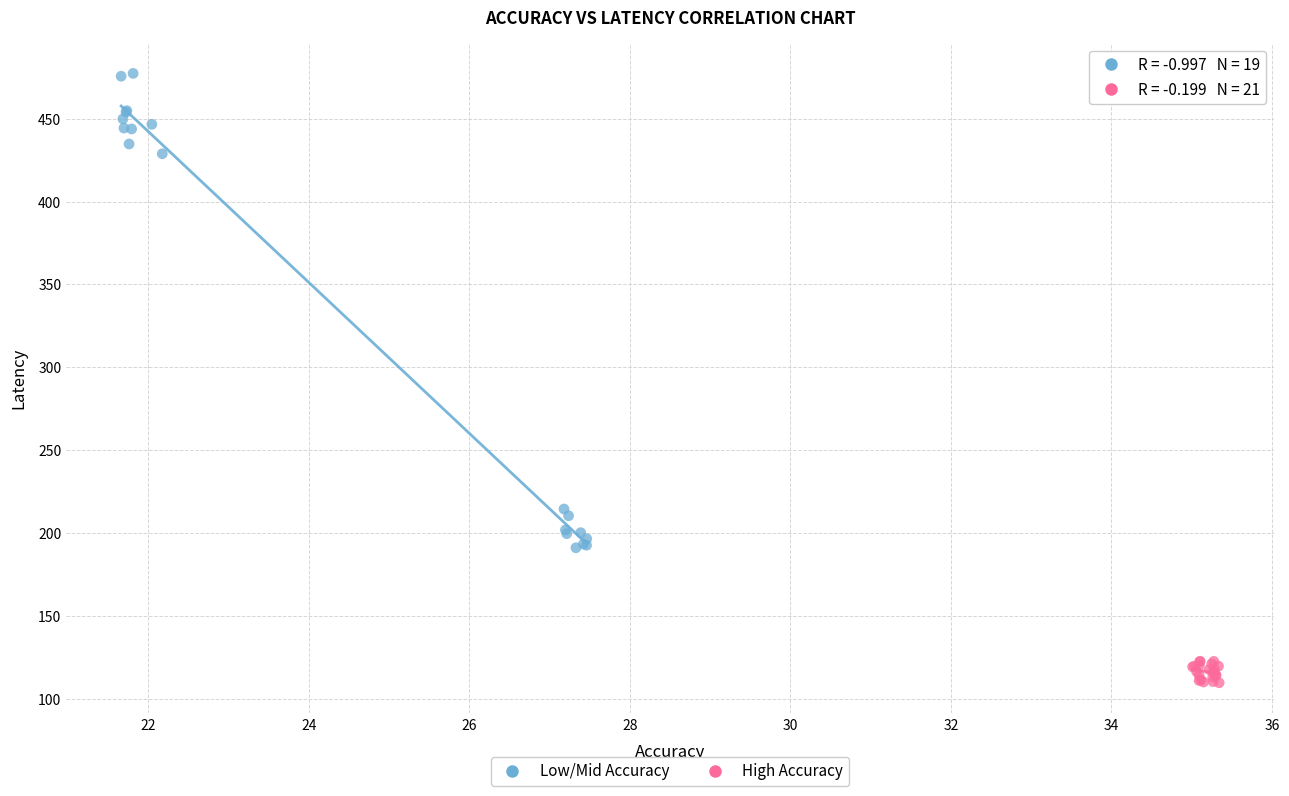

Which series reaches the minimum Y coordinate?

High Accuracy